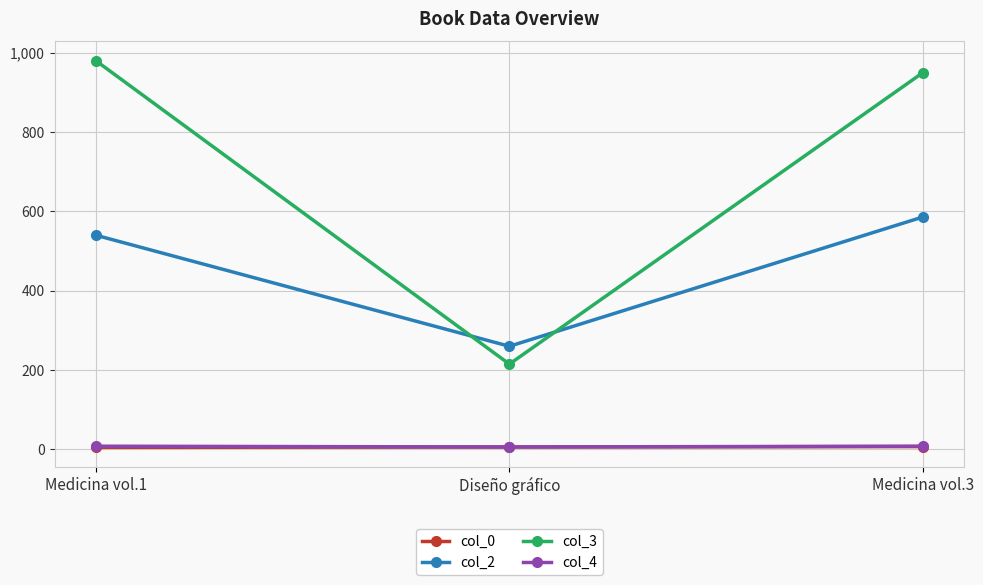

What is the difference between the maximum and minimum values in the col_3 series?

765